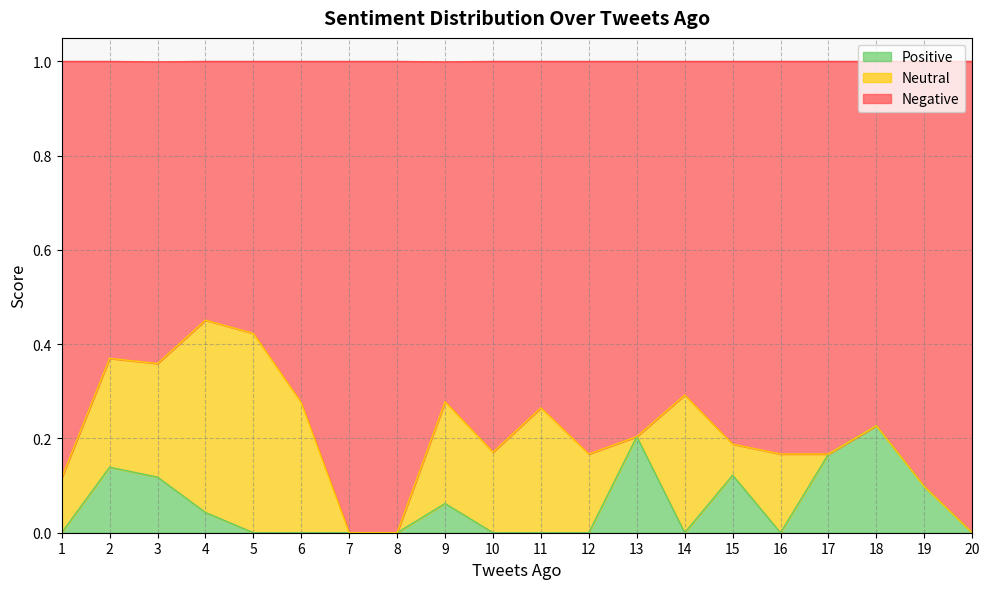

What is the total value across all series at 8?

1.0